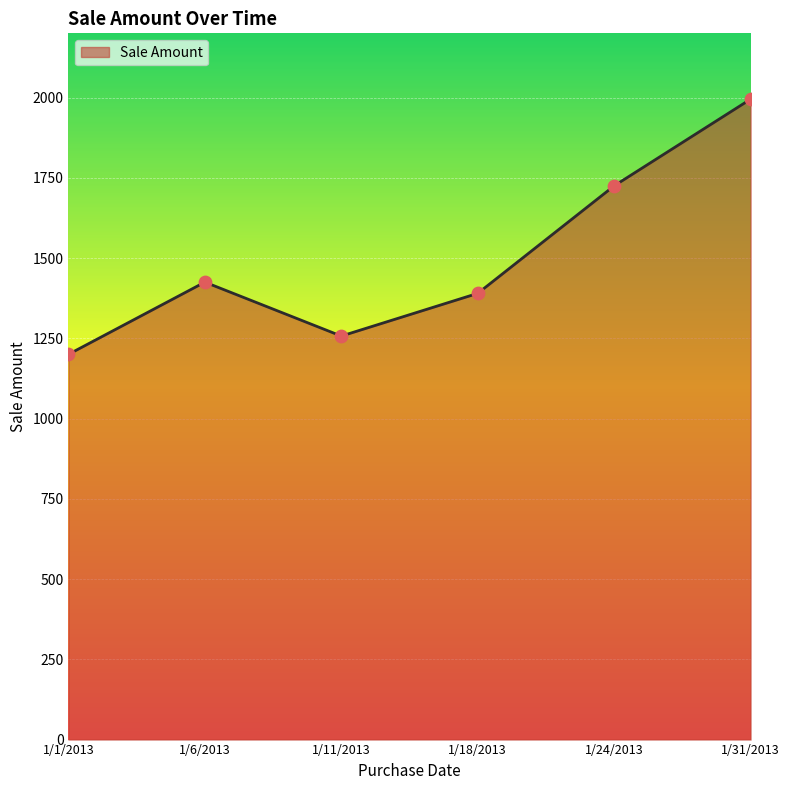

Which has a higher value, 1/18/2013 or 1/6/2013?

1/6/2013